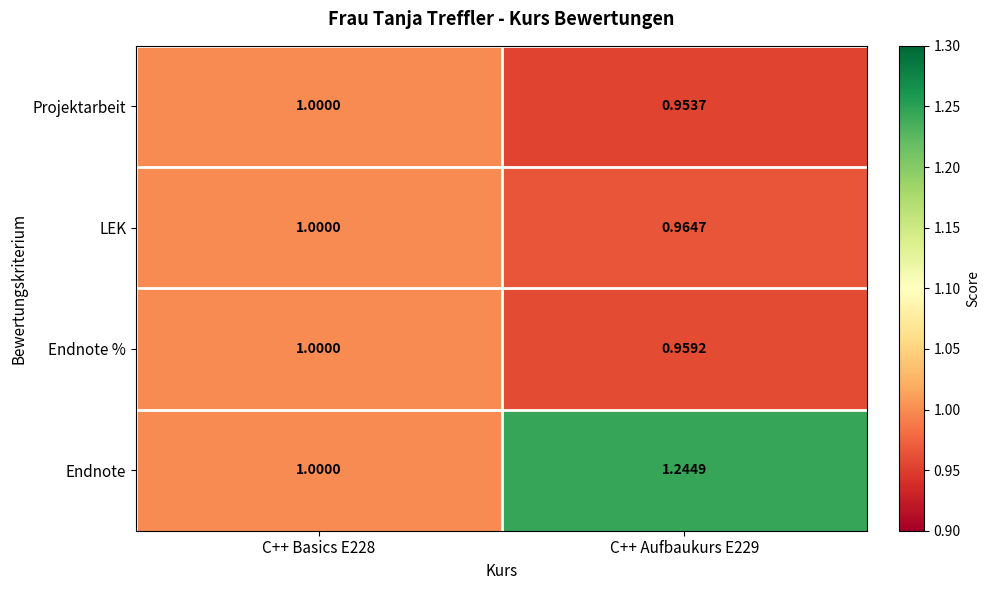

Which category has the highest value across all series?

C++ Aufbaukurs E229